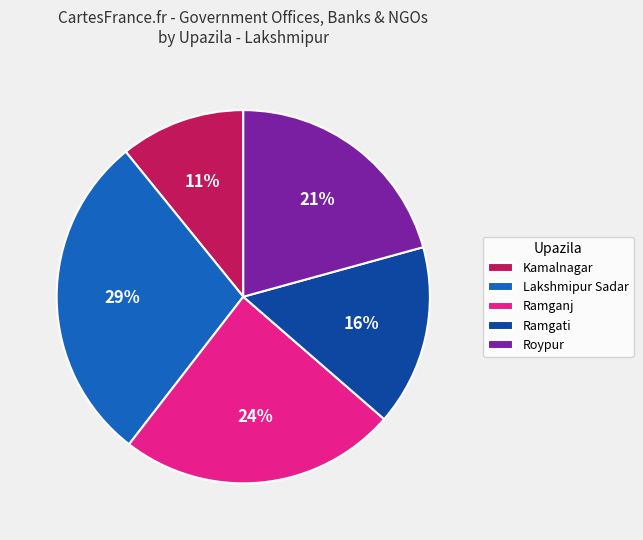

Rank the categories by value from lowest to highest.

Kamalnagar, Ramgati, Roypur, Ramganj, Lakshmipur Sadar